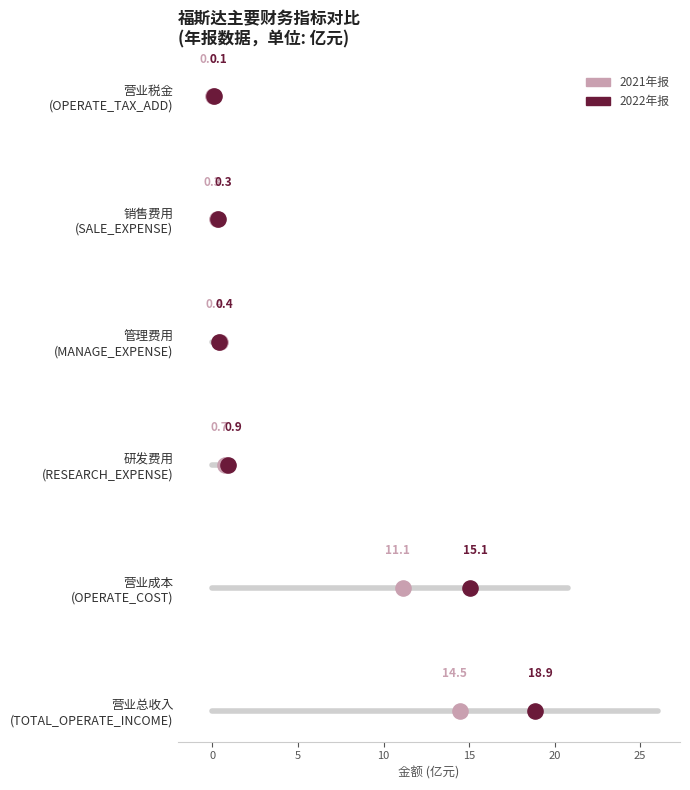

Which series reaches the maximum Y coordinate?

2021年报